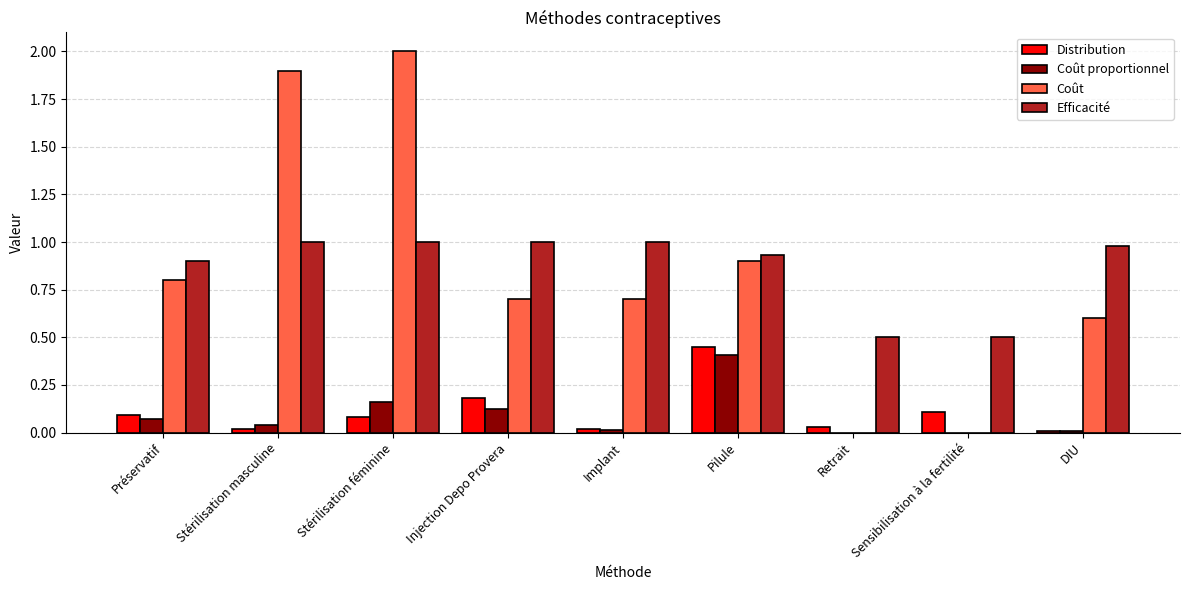

Are the bars grouped side by side (vs. stacked)?

Yes